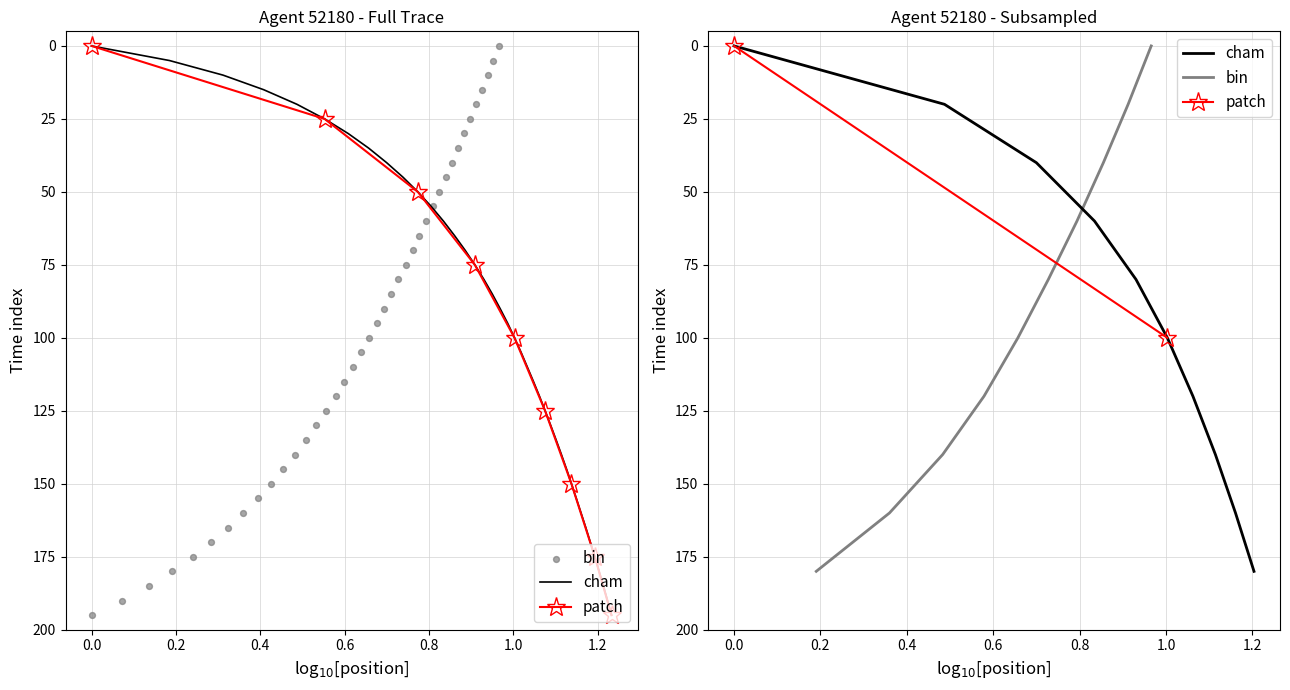

At how many categories does at least one series exceed 23?

35